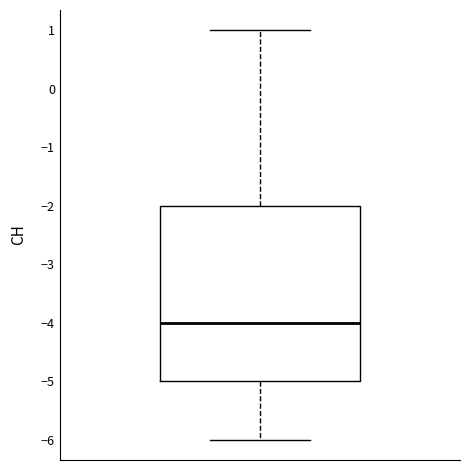

Transcribe this box plot: give where the median line is, the range the box spans, and where the two whiskers end, as read against the y-axis. The values are not printed on the chart, so give them approximately, as read against the axis.

median -4, box -5 to -2, whiskers -6 to 1